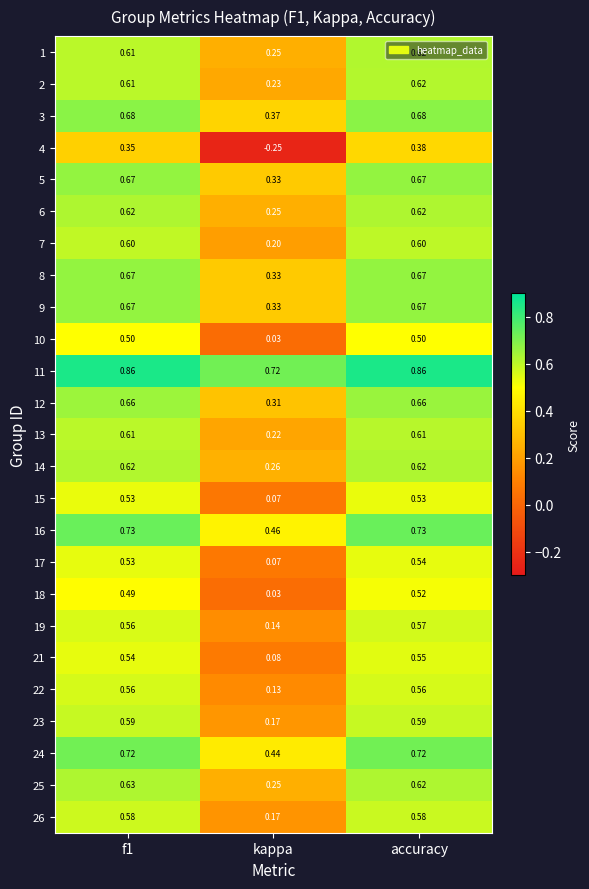

At which category is the sum across all series the highest?

accuracy